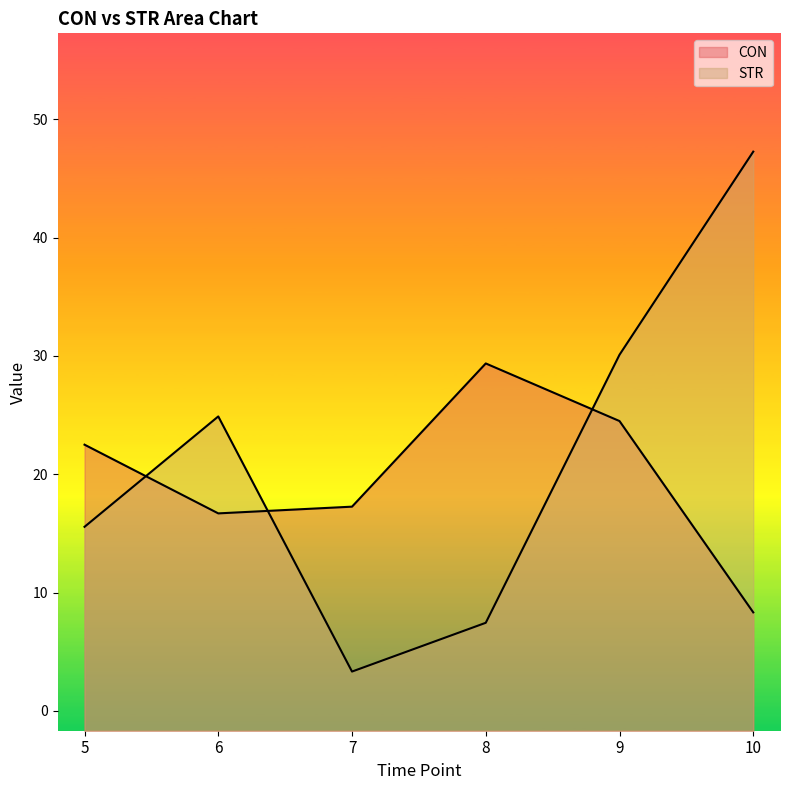

What is the total value across all series at 8?

36.8